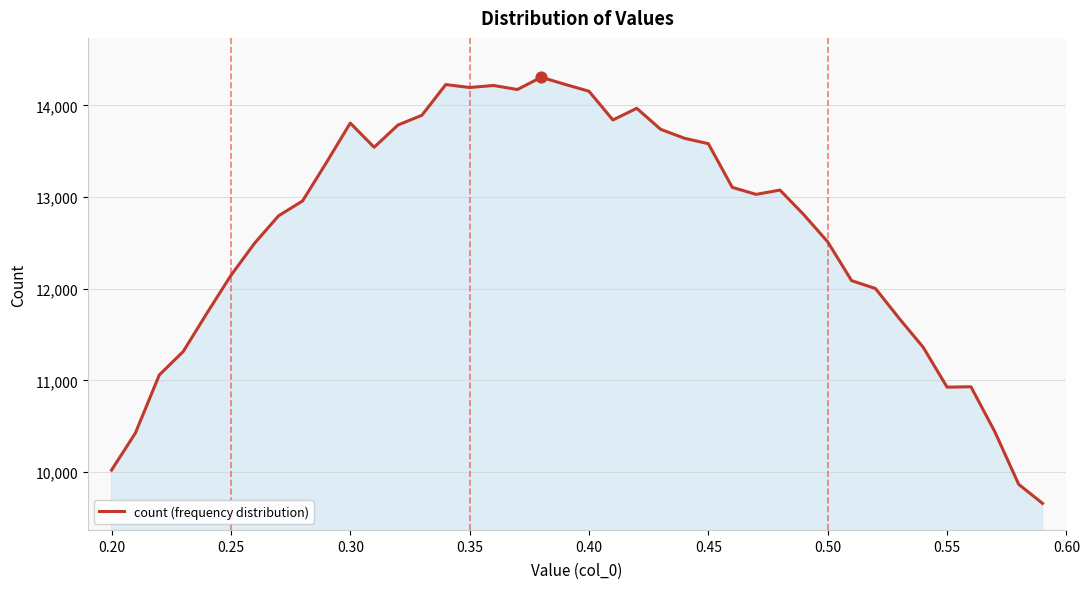

What is the difference between the maximum and minimum values?

4649